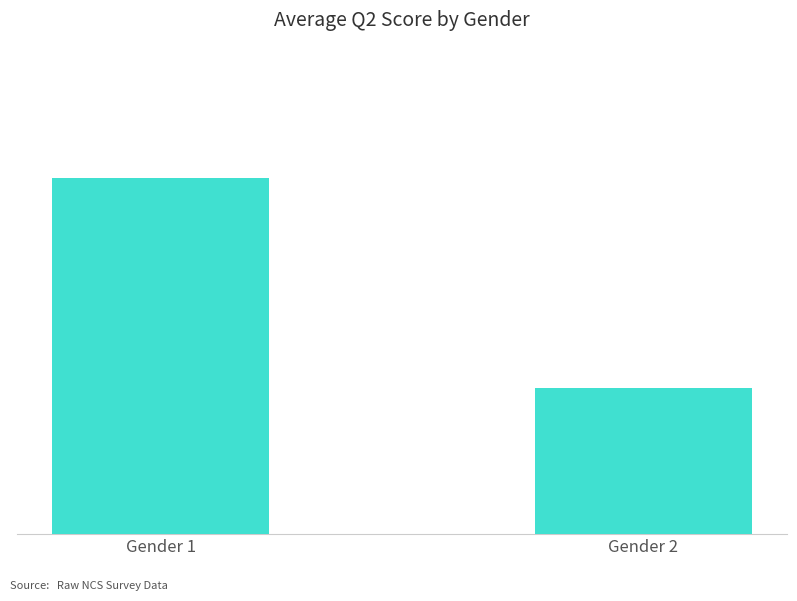

Reading left to right, extract all data points from this chart.

2.3	1.0